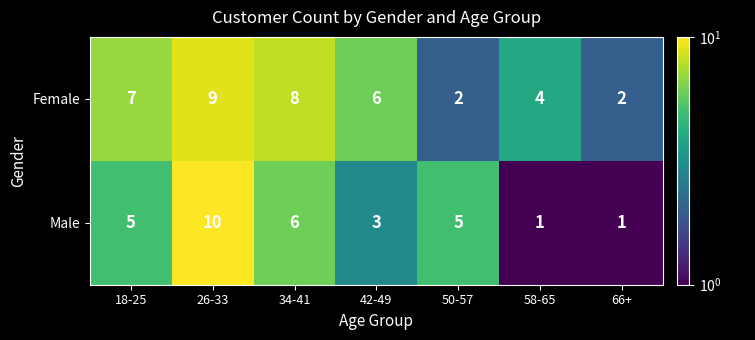

Rank the series at 42-49 from lowest to highest value.

Male, Female